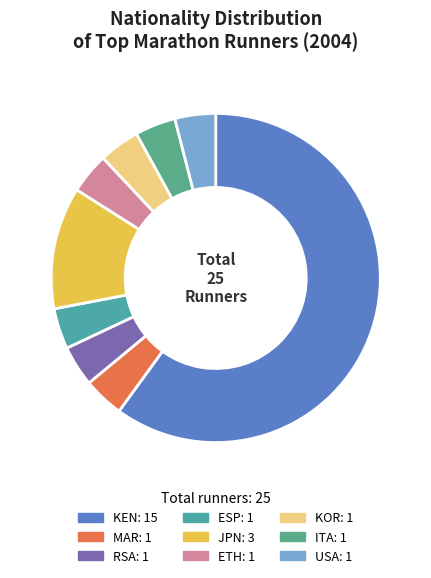

Does any single category account for the majority?

Yes